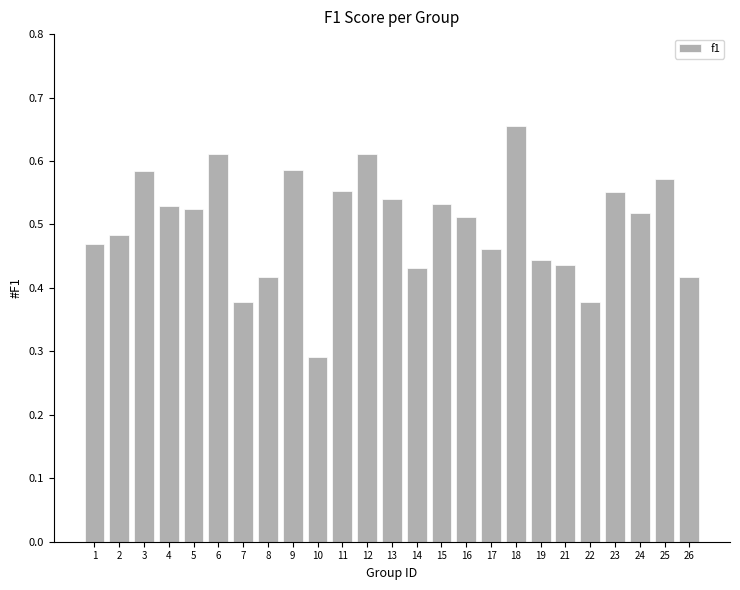

Is it true that the value at 17 is 0.2?

False